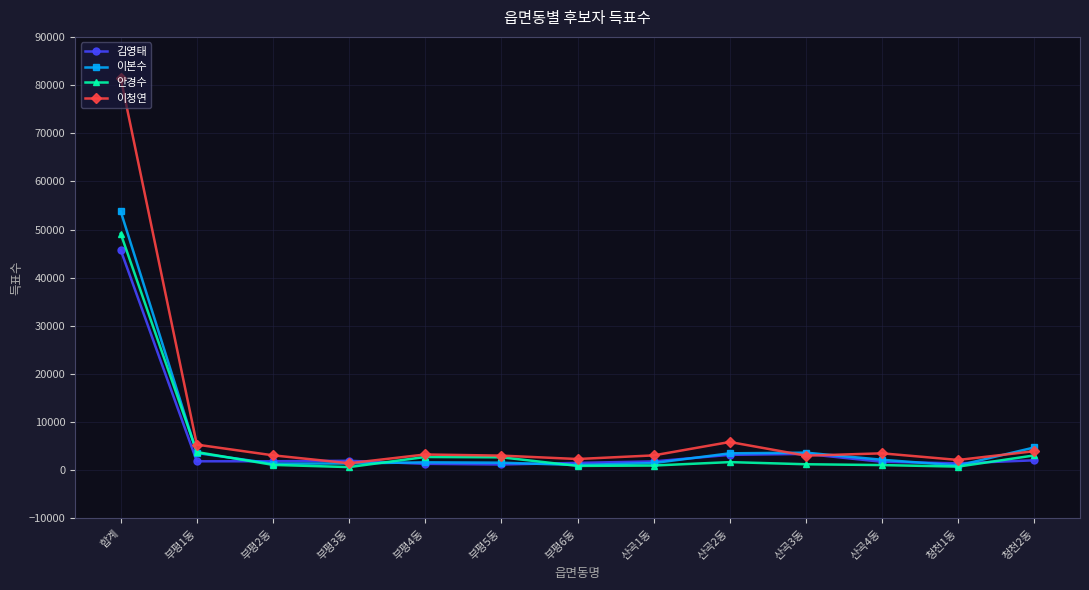

What is the label of the 1st point from the right?

청천2동